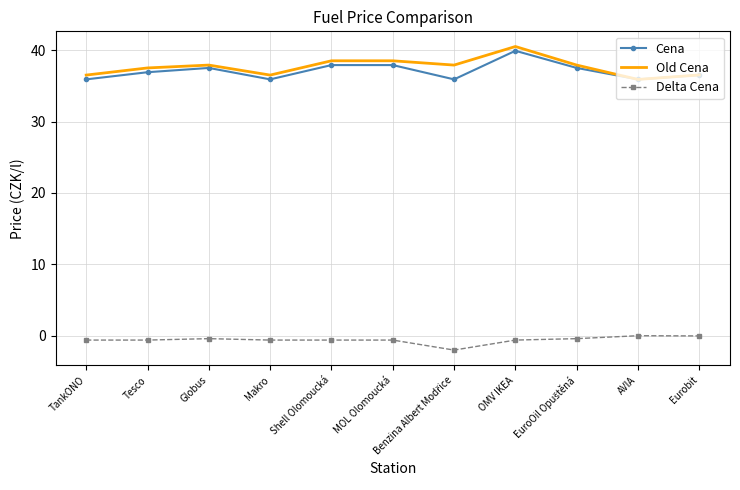

What are all the series names shown in the legend?

Cena, Old Cena, Delta Cena